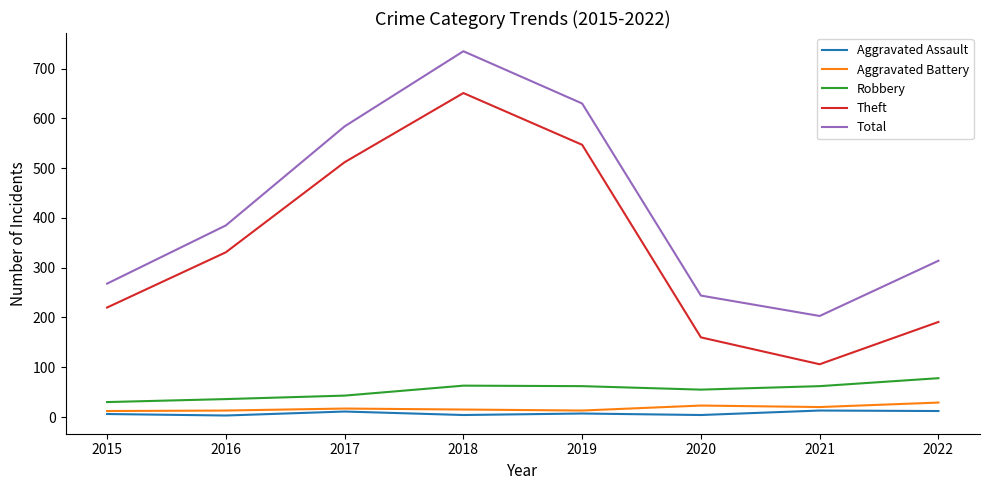

What is the highest value of the Robbery series?

78